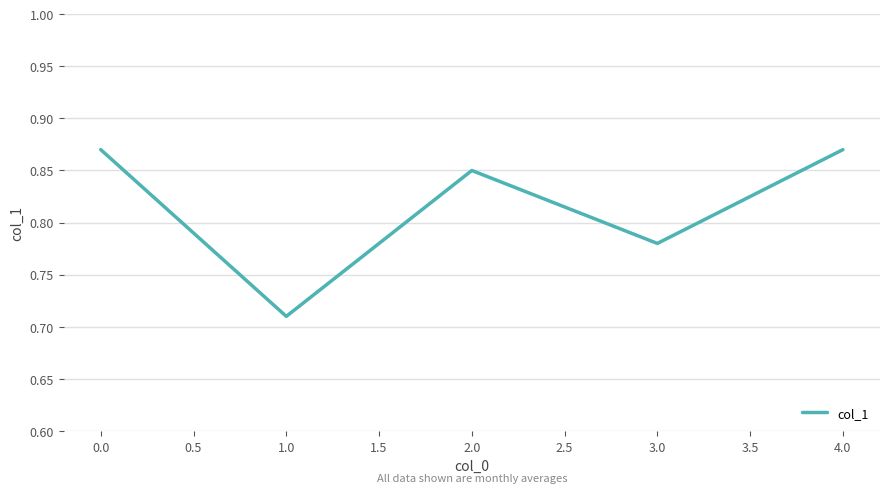

True or false: the data shows 0.4 at 4.0.

False